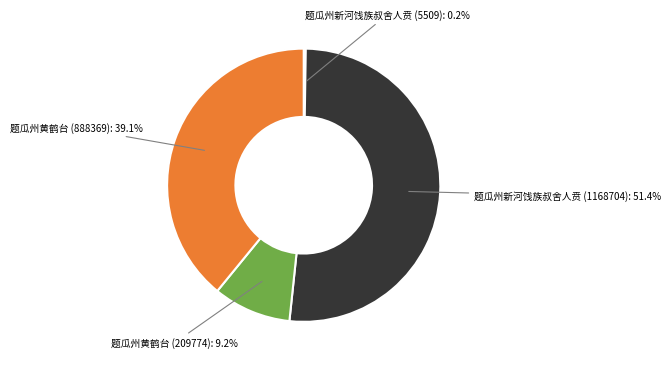

Is there any slice that represents more than half of the pie?

Yes